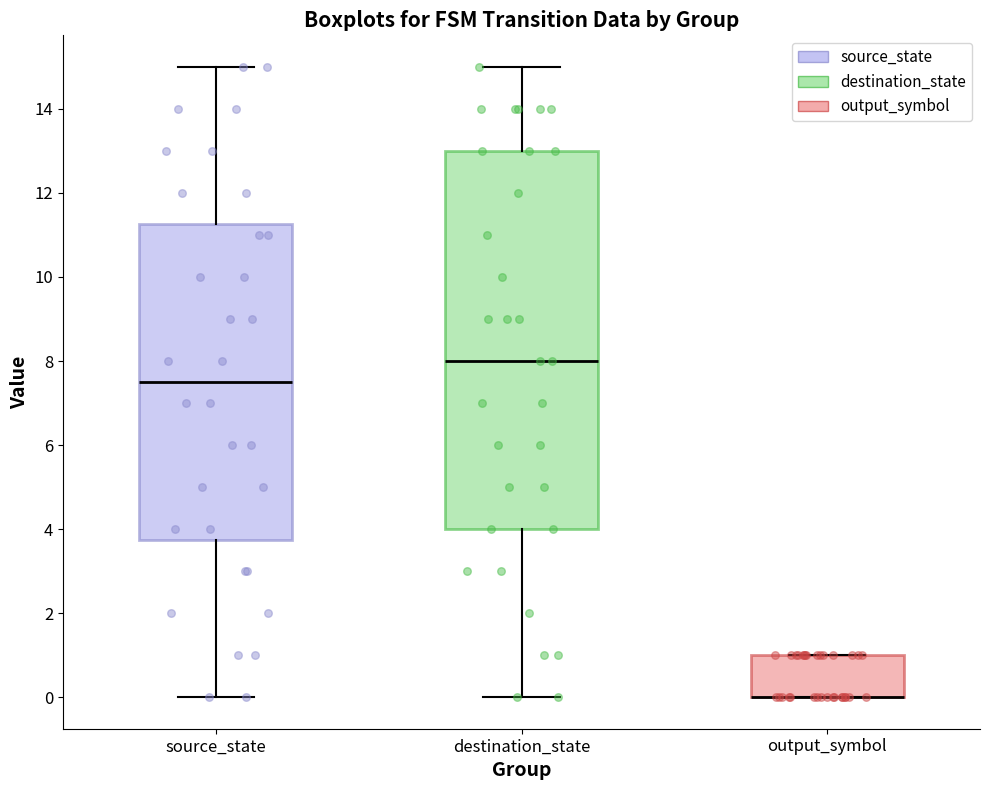

Reading left to right, transcribe this box plot: for each box, give where its median line is, the range the box spans, and where its two whiskers end, as read against the y-axis. The values are not printed on the chart, so give them approximately, as read against the axis.

source_state: median 7.6, box 3.8 to 11.2, whiskers 0.0 to 15.0
destination_state: median 8.0, box 4.0 to 13.0, whiskers 0.0 to 15.0
output_symbol: median 0.0 (drawn on the box's lower edge), box 0.0 to 1.0, whiskers 0.0 to 1.0